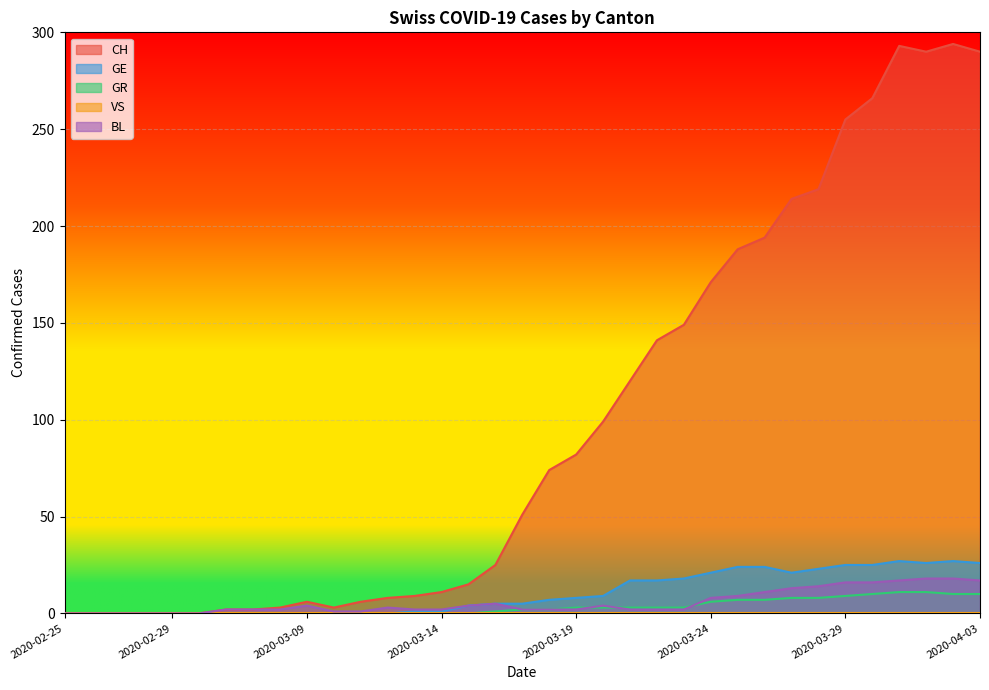

How many values in the GE series exceed 5?

17